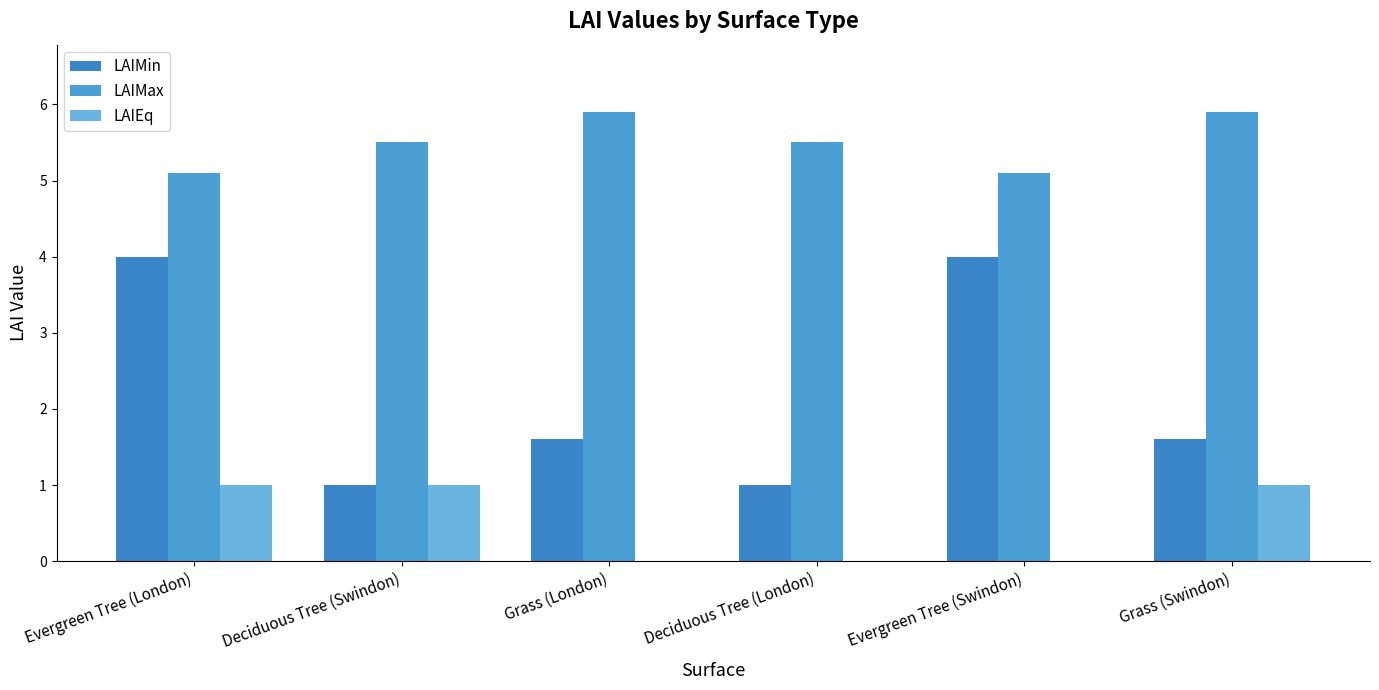

How many categories are shown in the chart?

6